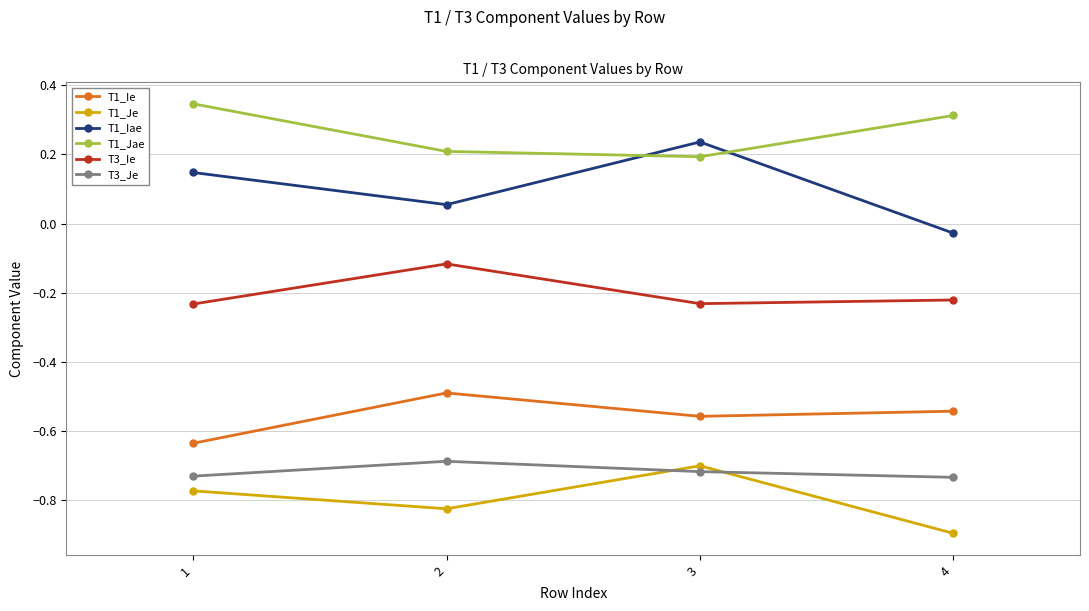

Which category has the highest value in the T1_Jae series?

1